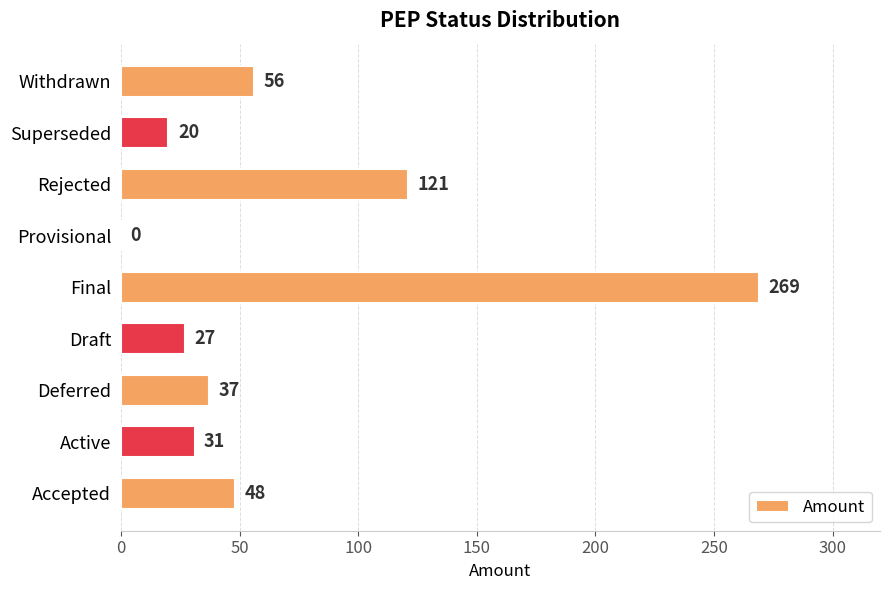

True or false: the data shows 0 at Provisional.

True